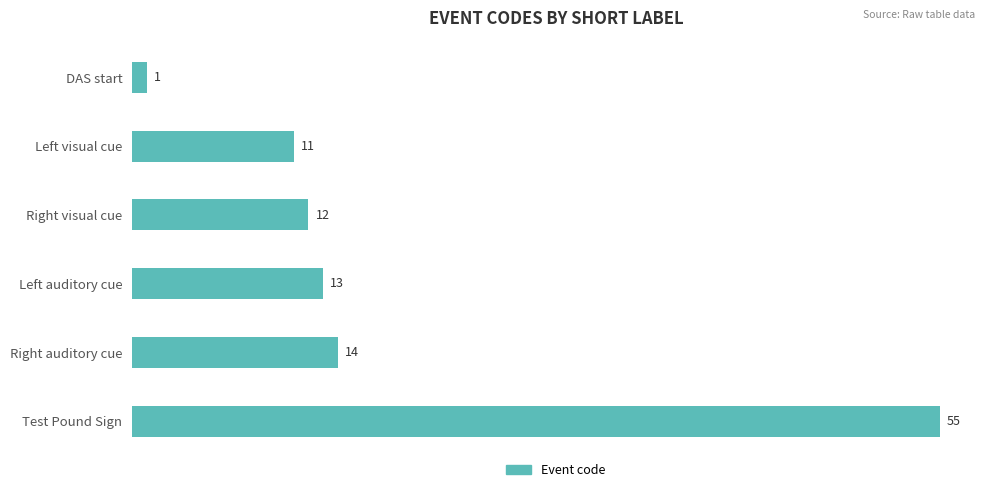

What is the approximate value at Left auditory cue, to the nearest 10?

10